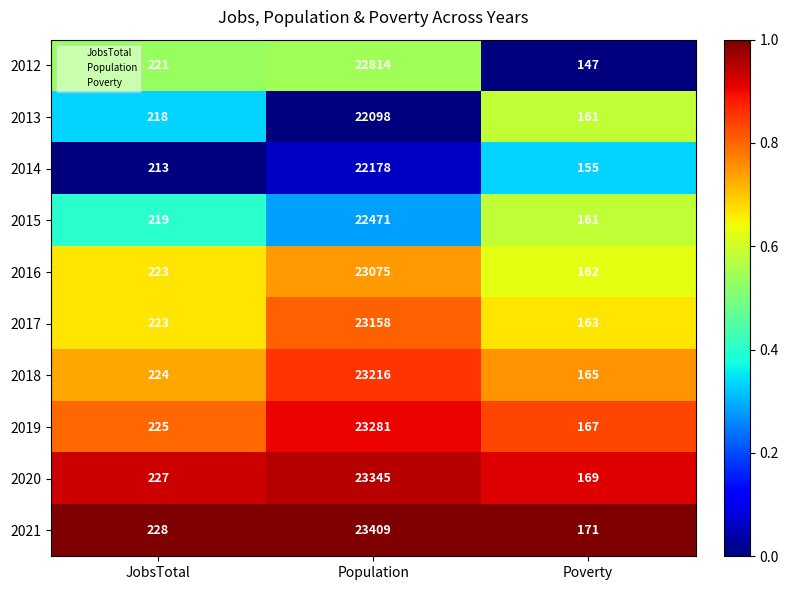

At which category is the sum across all series the highest?

Poverty